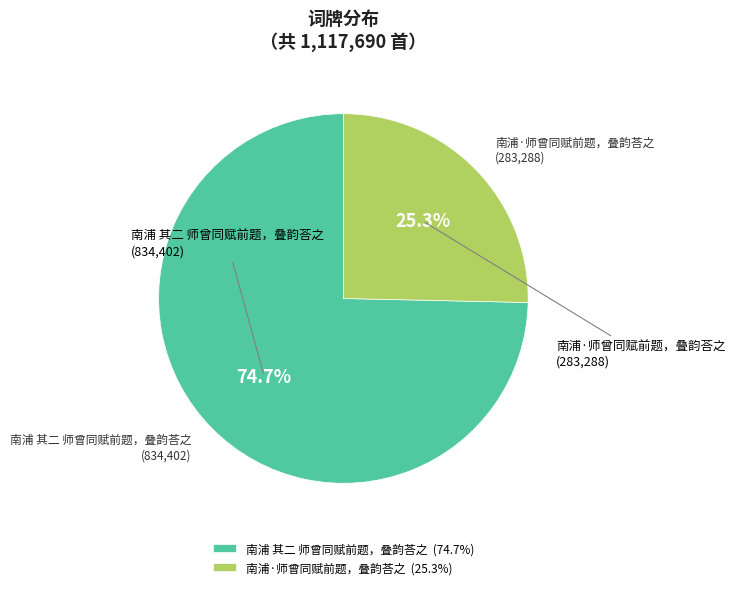

The 南浦·师曾同赋前题，叠韵荅之 slice represents 33% of the pie. True or false?

False